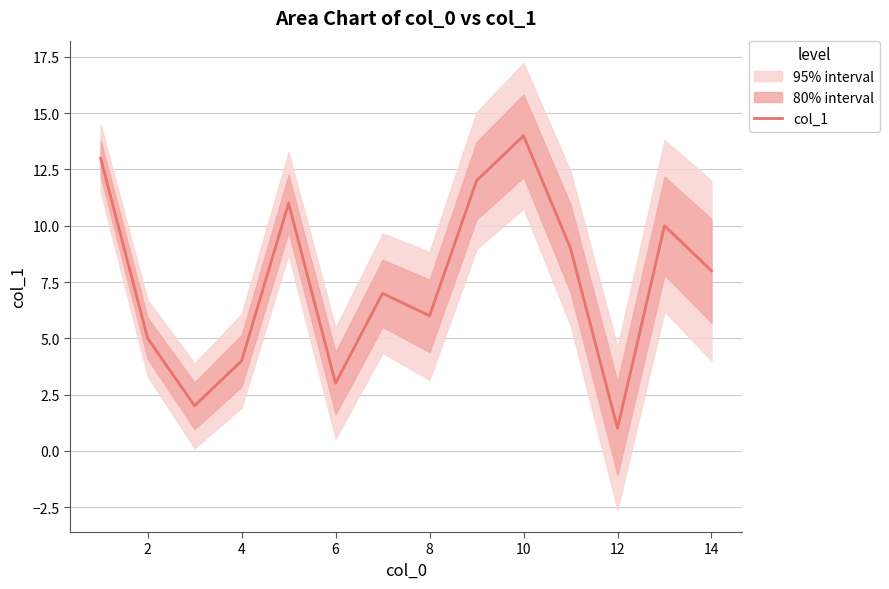

The col_1 series shows 4 at 4. True or false?

True